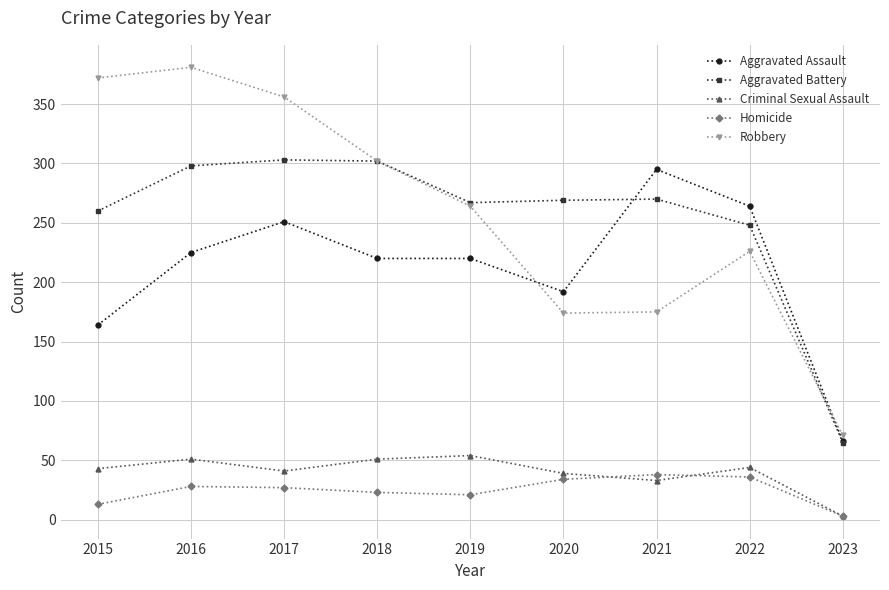

What is the total value across all series at 2020?

708